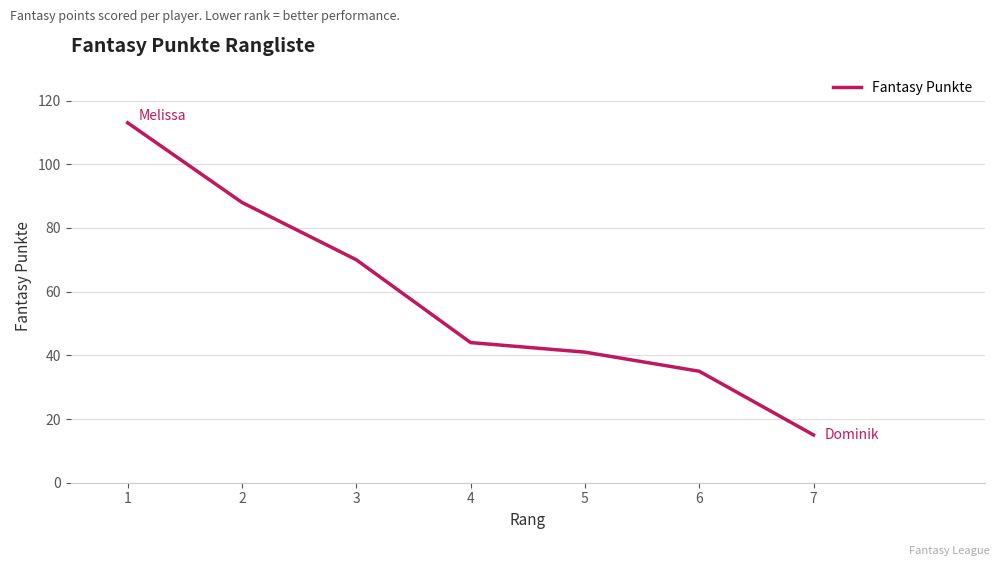

Where is the data nearest to the value 64?

3